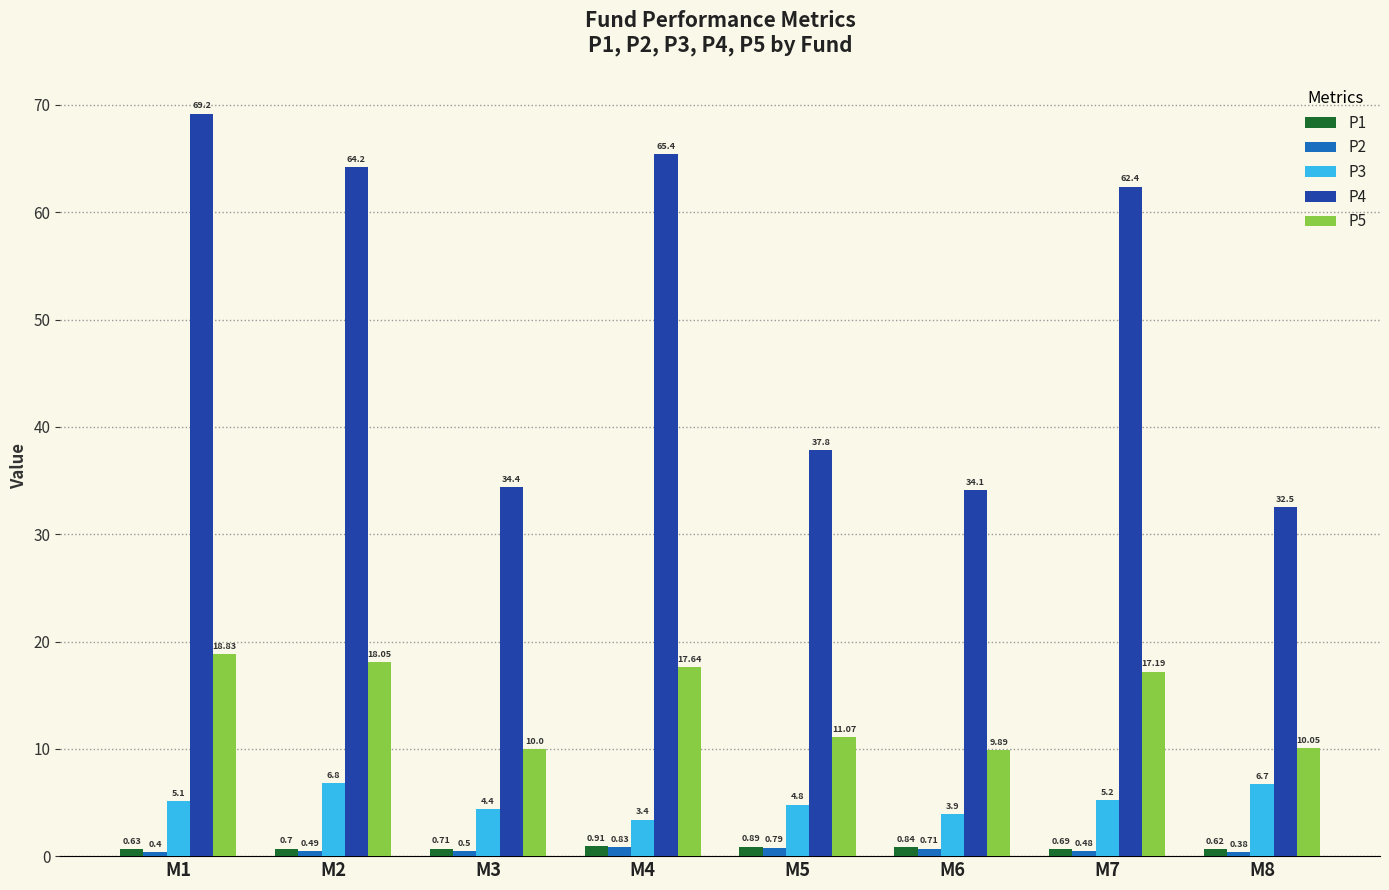

Rank the series at M4 from lowest to highest value.

P2, P1, P3, P5, P4